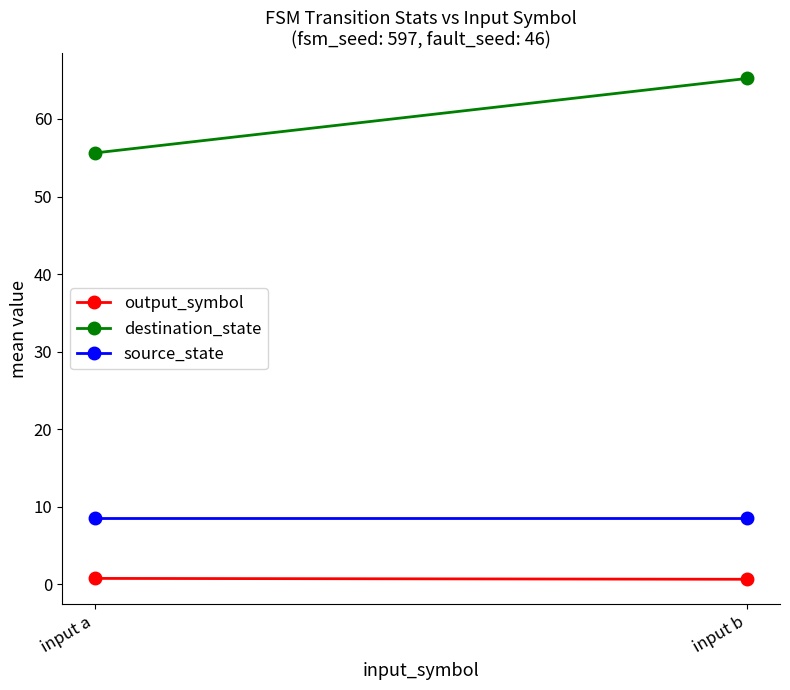

List the series in order of their peak value, highest first.

destination_state, source_state, output_symbol